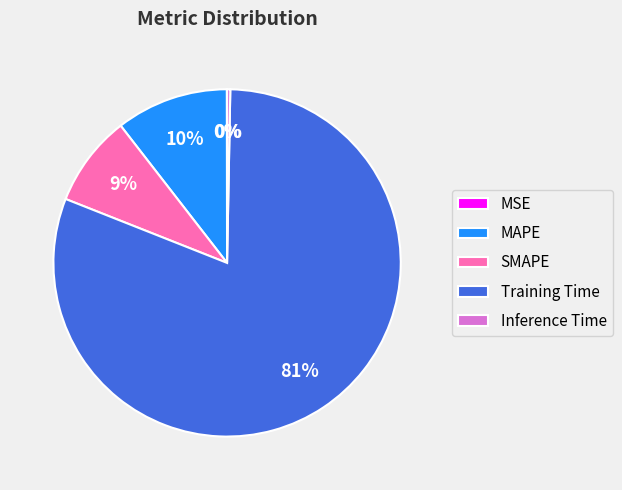

Combined, do SMAPE and MAPE account for over 50%?

No